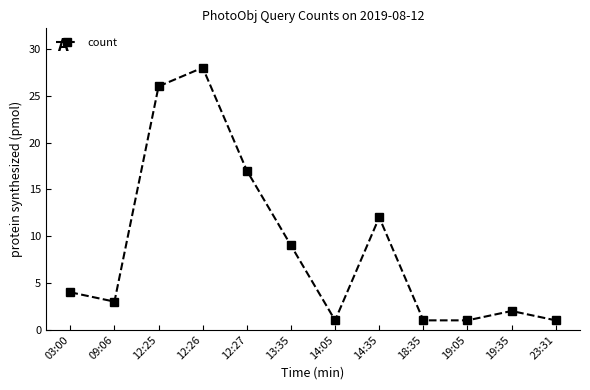

At which category does the data reach its first local peak?

12:26